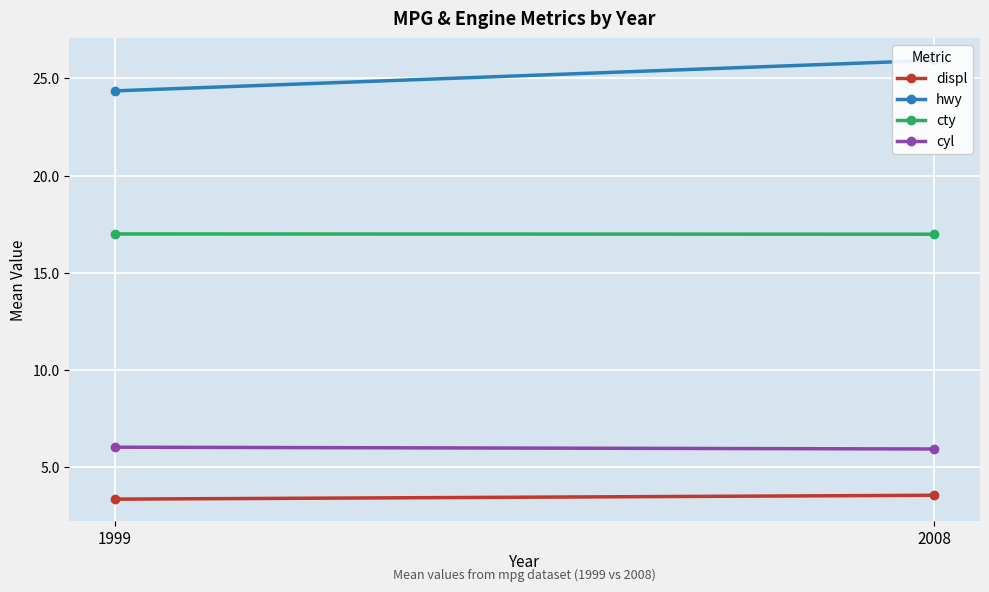

What is the sum of all cty values?

34.0